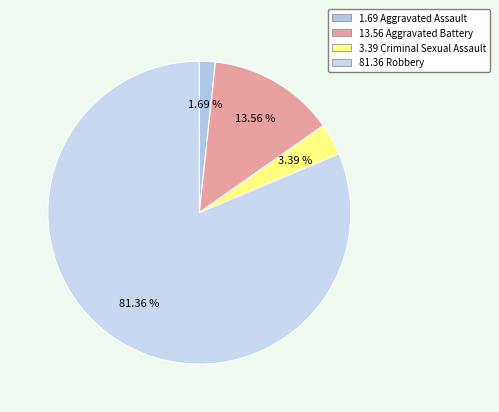

How many slices are in this pie chart?

4